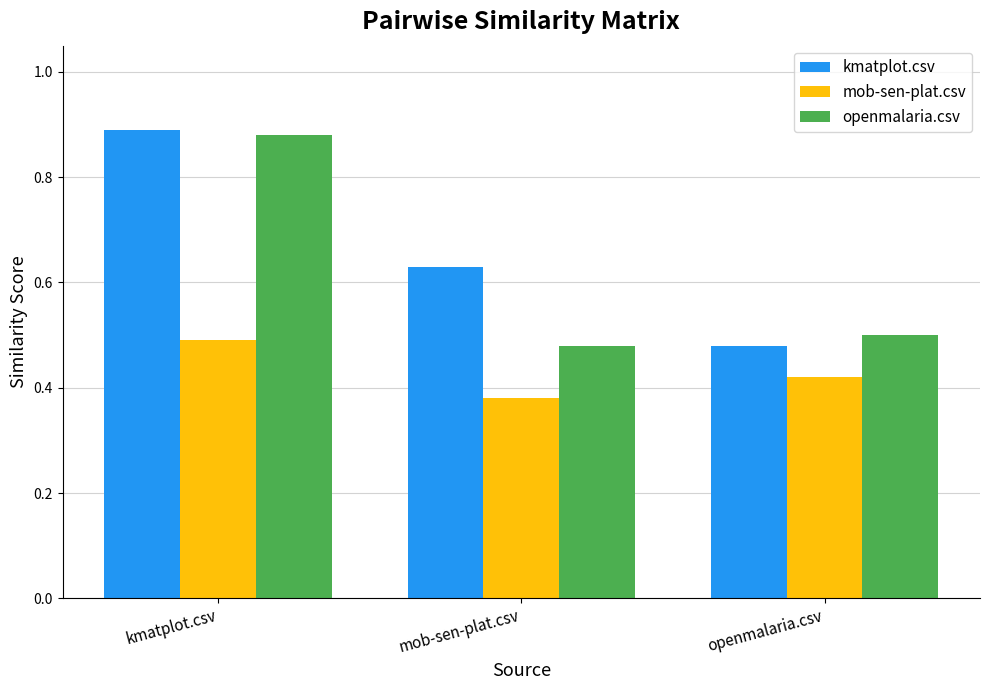

Which series has the largest total across all categories?

kmatplot.csv